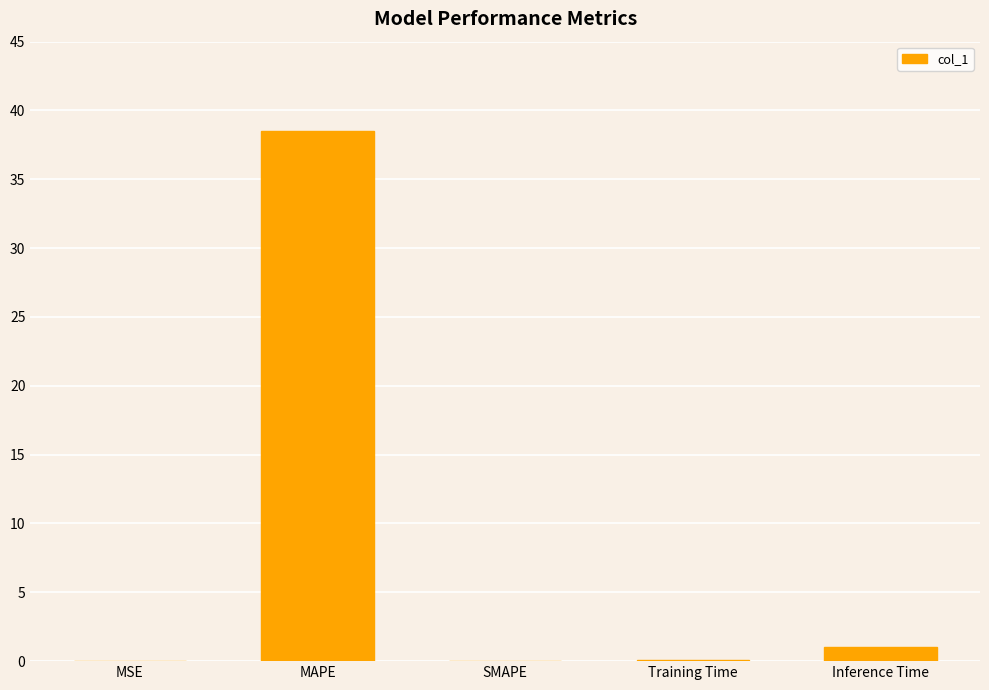

Count the number of categories in the chart.

5